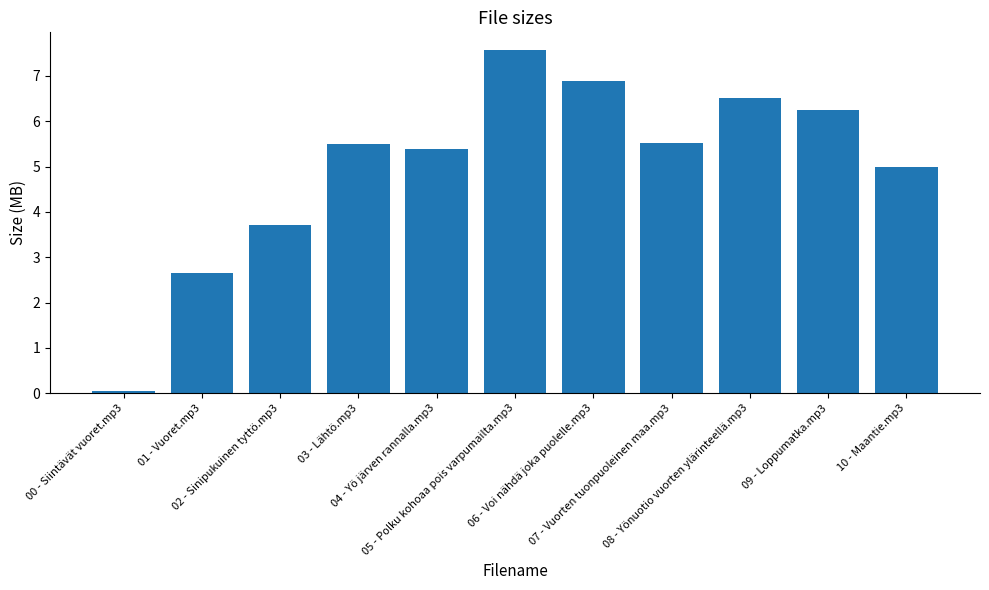

What is the approximate value at 05 - Polku kohoaa pois varpumailta.mp3?

7.6